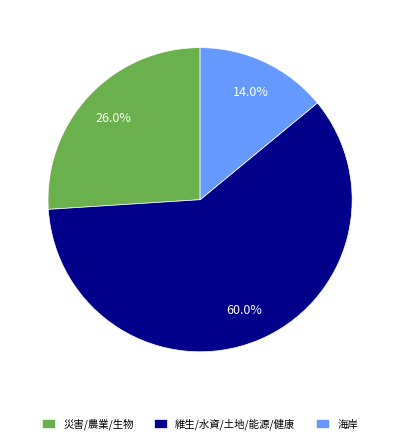

Which slice represents more than half of the pie?

維生/水資/土地/能源/健康